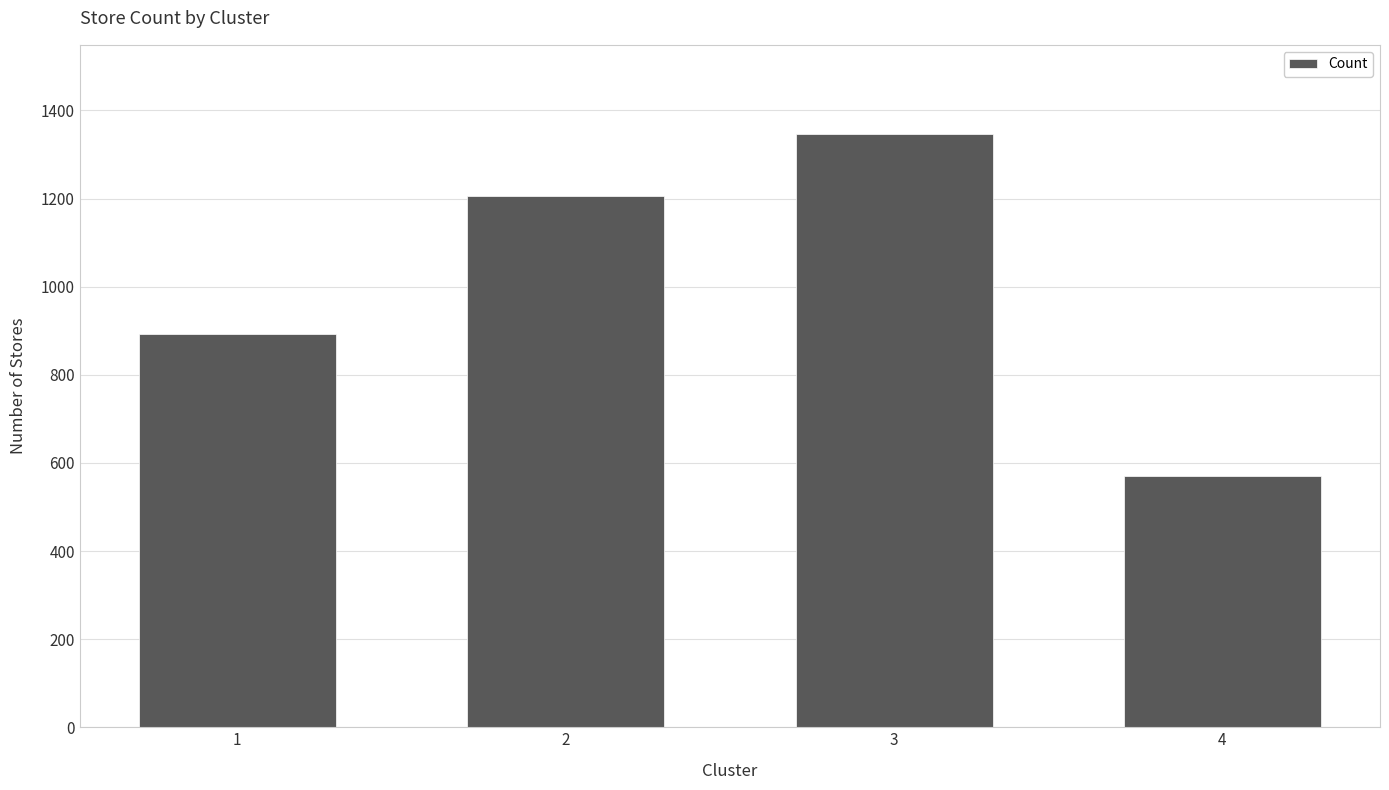

What is the change in value from 1 to 4?

-321